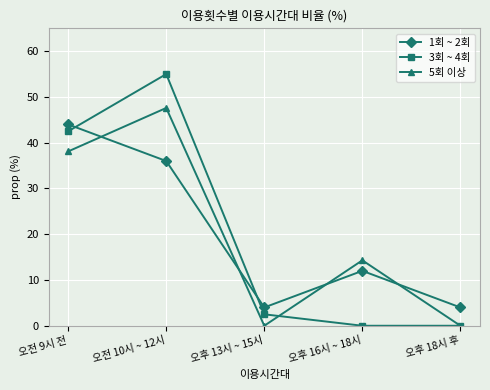

Is it true that 5회 이상 equals 38.1 at 오전 9시 전?

True